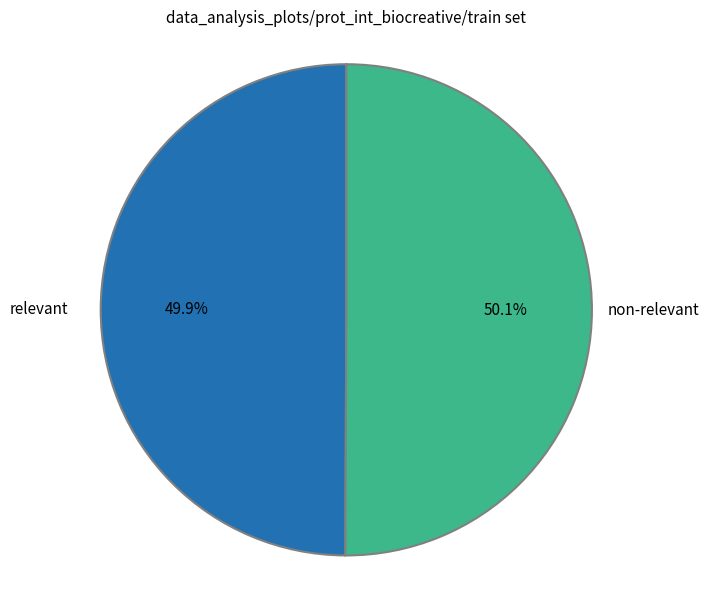

Is there a majority slice in this chart?

Yes